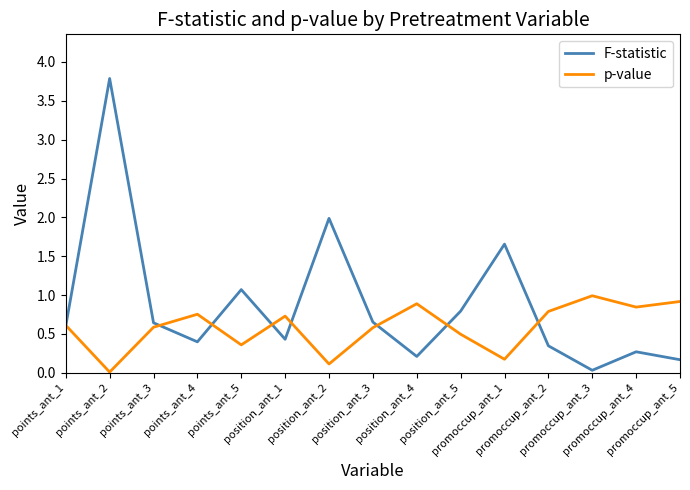

Which series has the largest total across all categories?

F-statistic